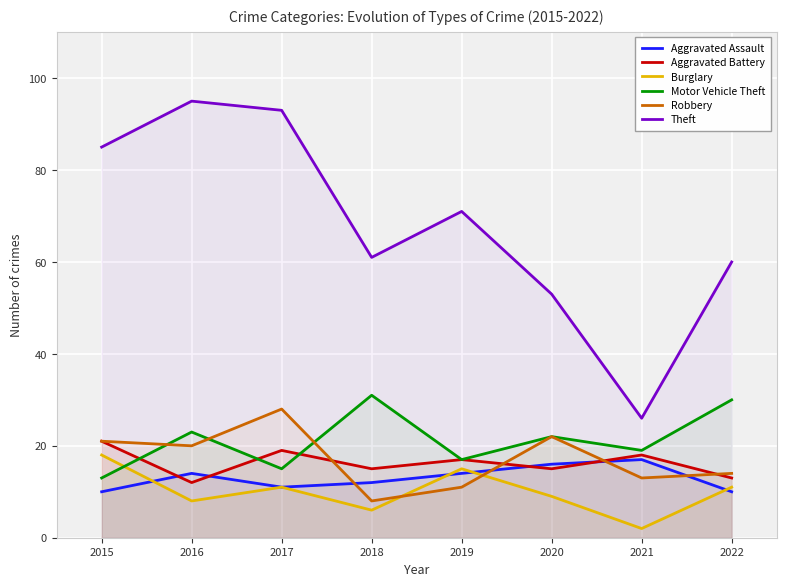

At which category does the chart reach its minimum across all series?

2021